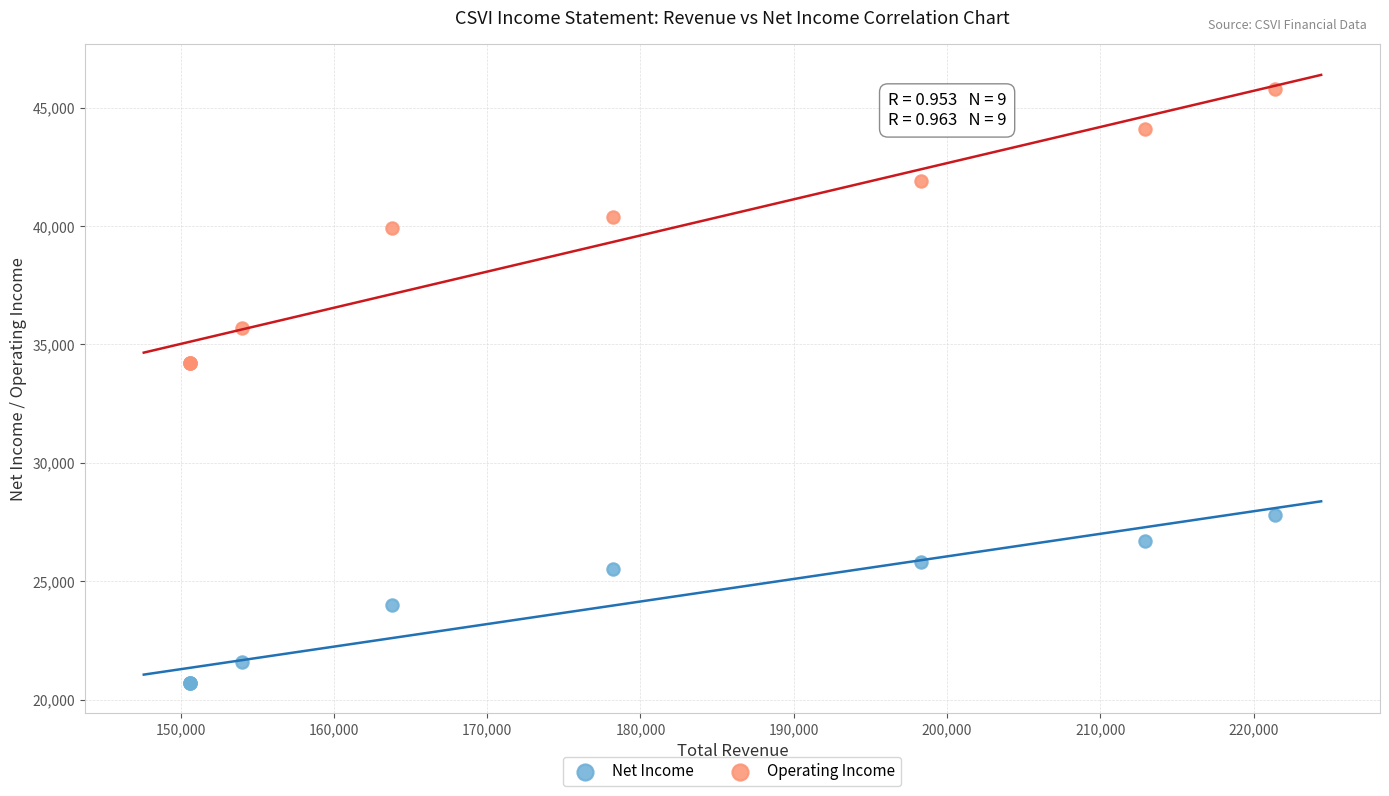

Which series contains the lowest Y value?

Net Income